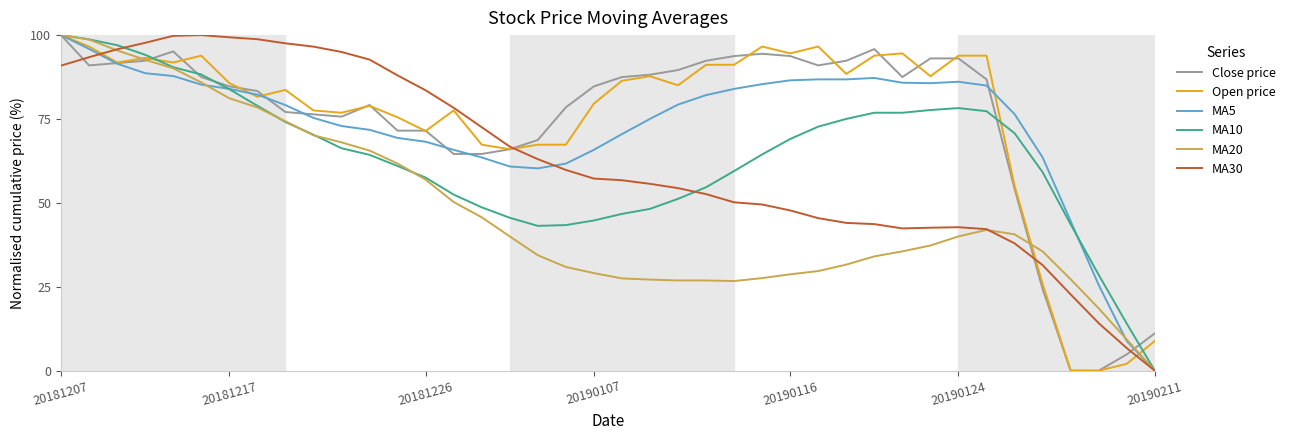

What are all the series names shown in the legend?

Close price, Open price, MA5, MA10, MA20, MA30